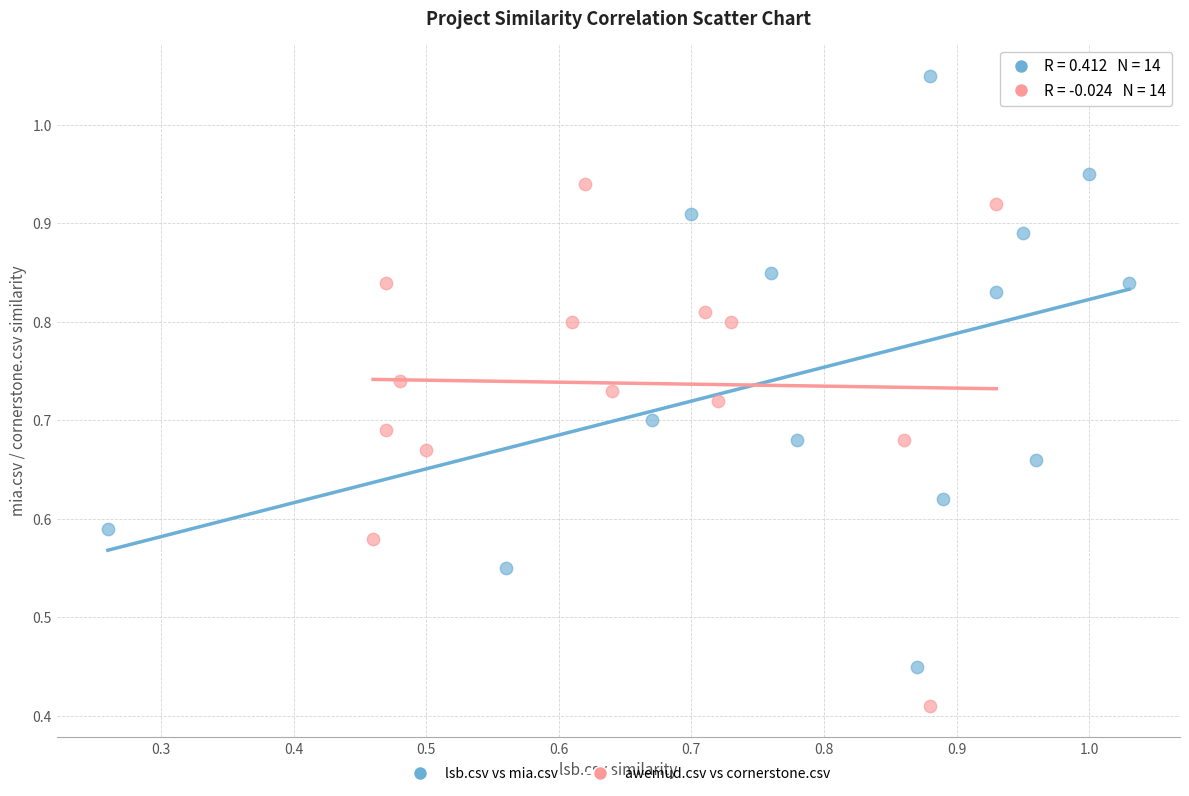

Which series contains the highest Y value?

lsb.csv vs mia.csv